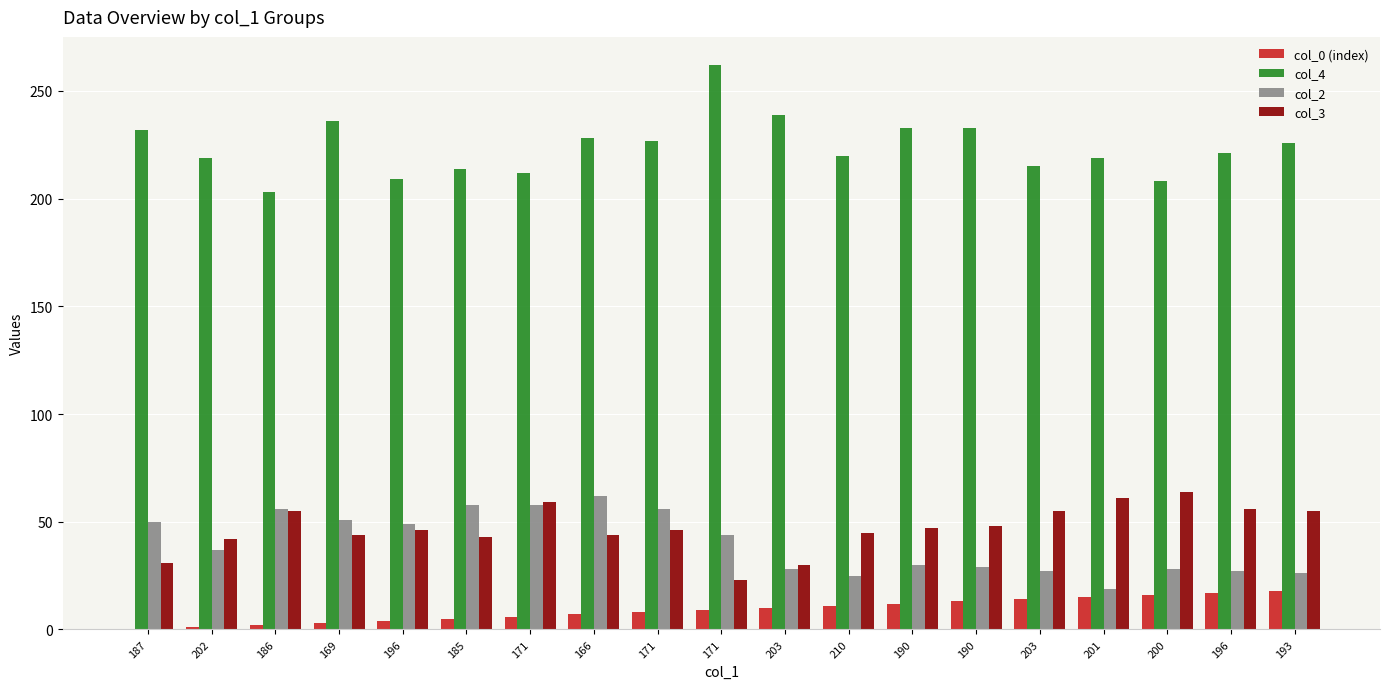

What is the difference between the col_0 (index) values at 202 and 187?

1